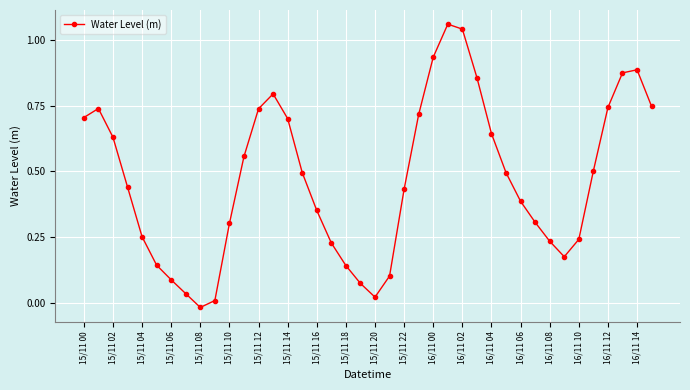

What is the average value?

0.5